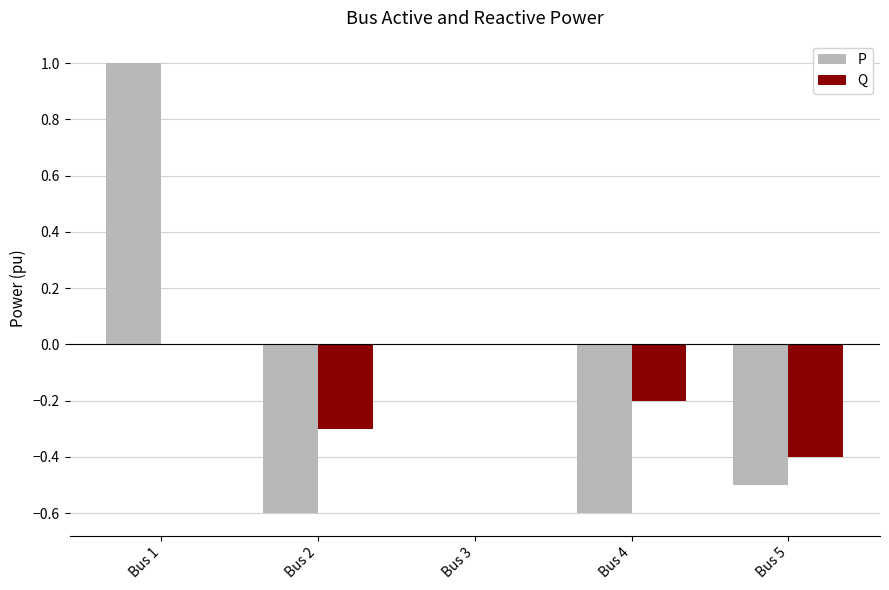

How many distinct data groups are displayed?

2